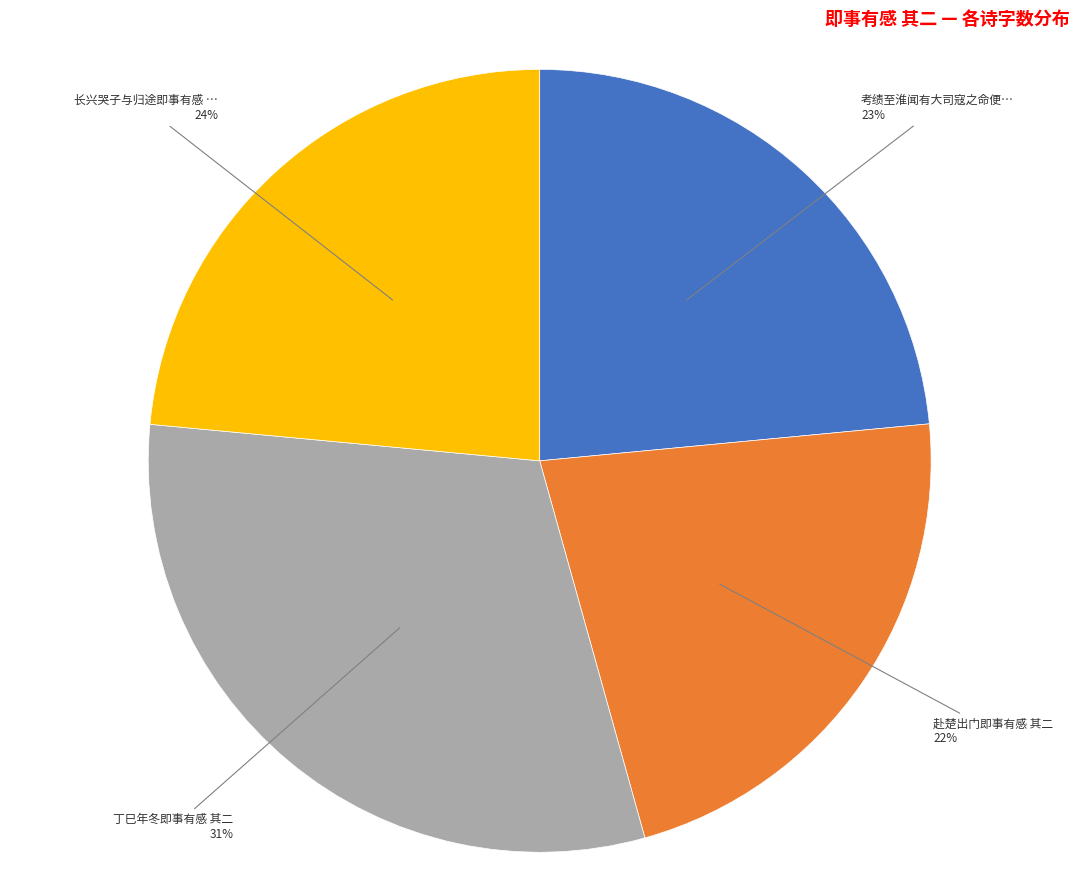

To the nearest percent, what is the difference between the largest and smallest slice percentages?

9%